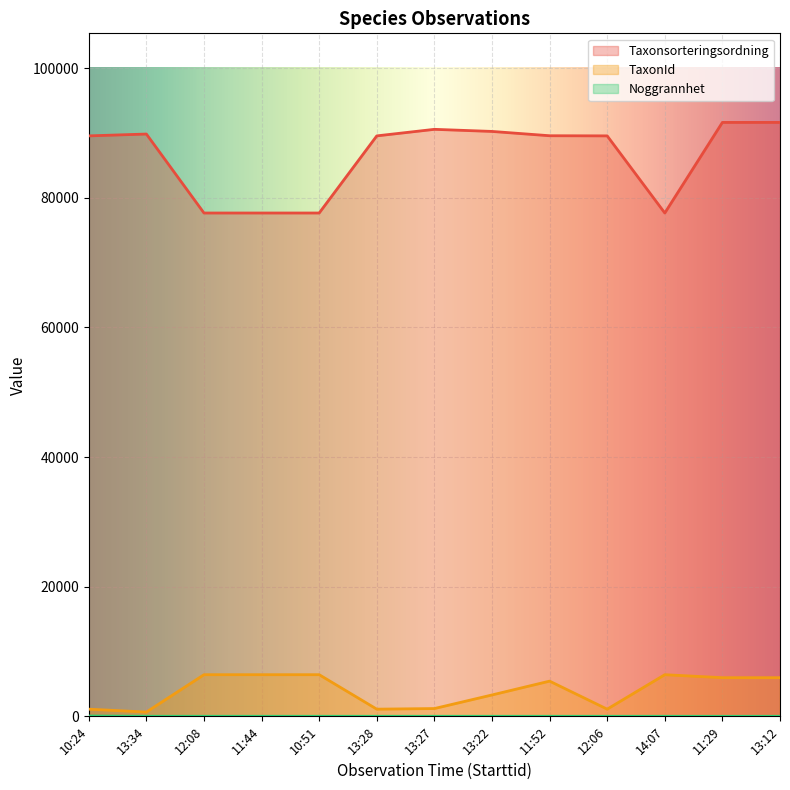

True or false: Noggrannhet has more than 2 points higher than both neighbors.

False